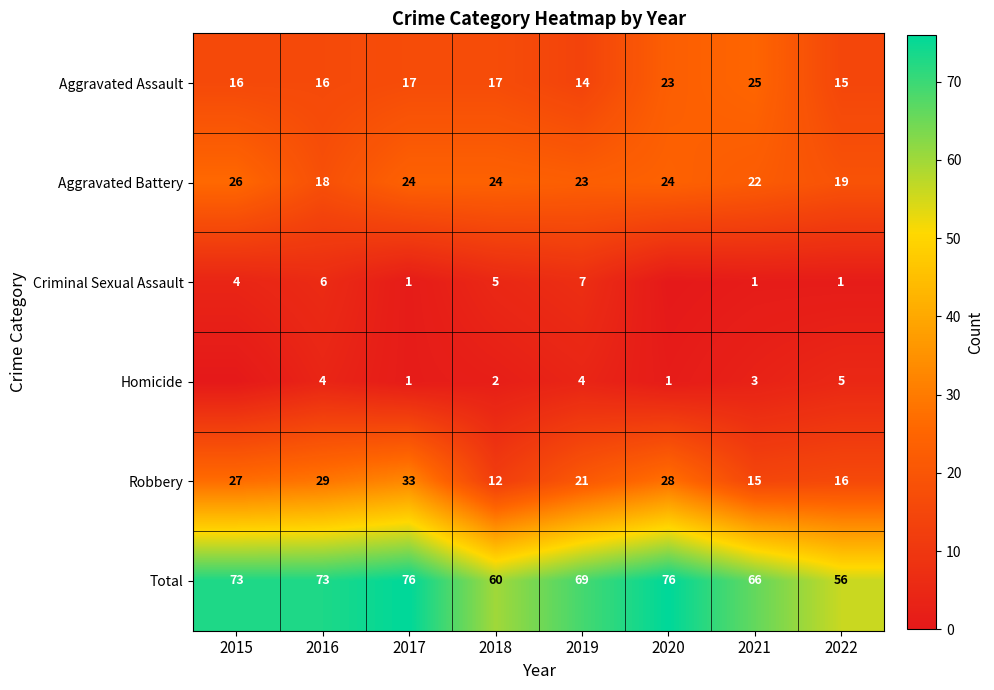

What is the difference between the highest and lowest values at 2021?

65